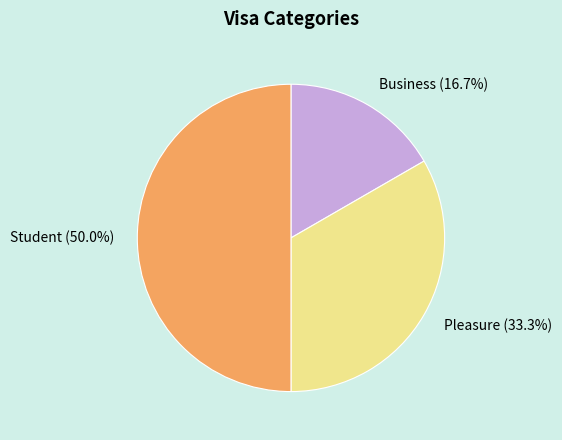

Rank the categories by value from highest to lowest.

Student, Pleasure, Business